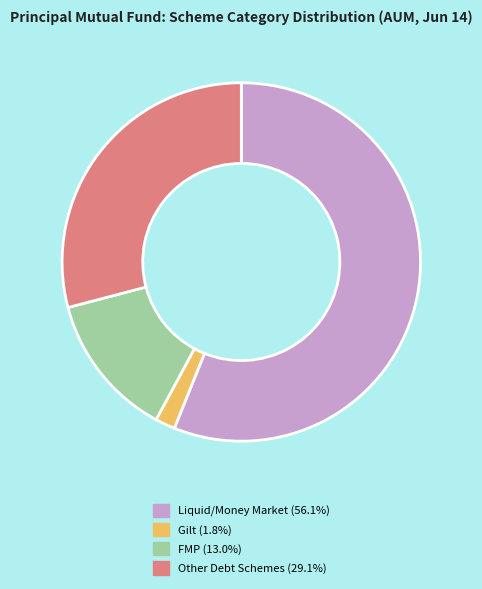

How many slices are in this pie chart?

4